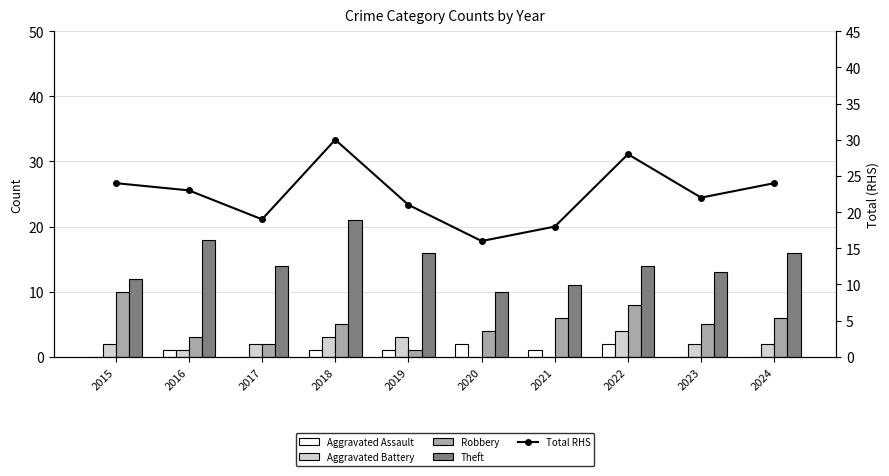

What is the value of the Robbery bar at the 10th from the left?

6